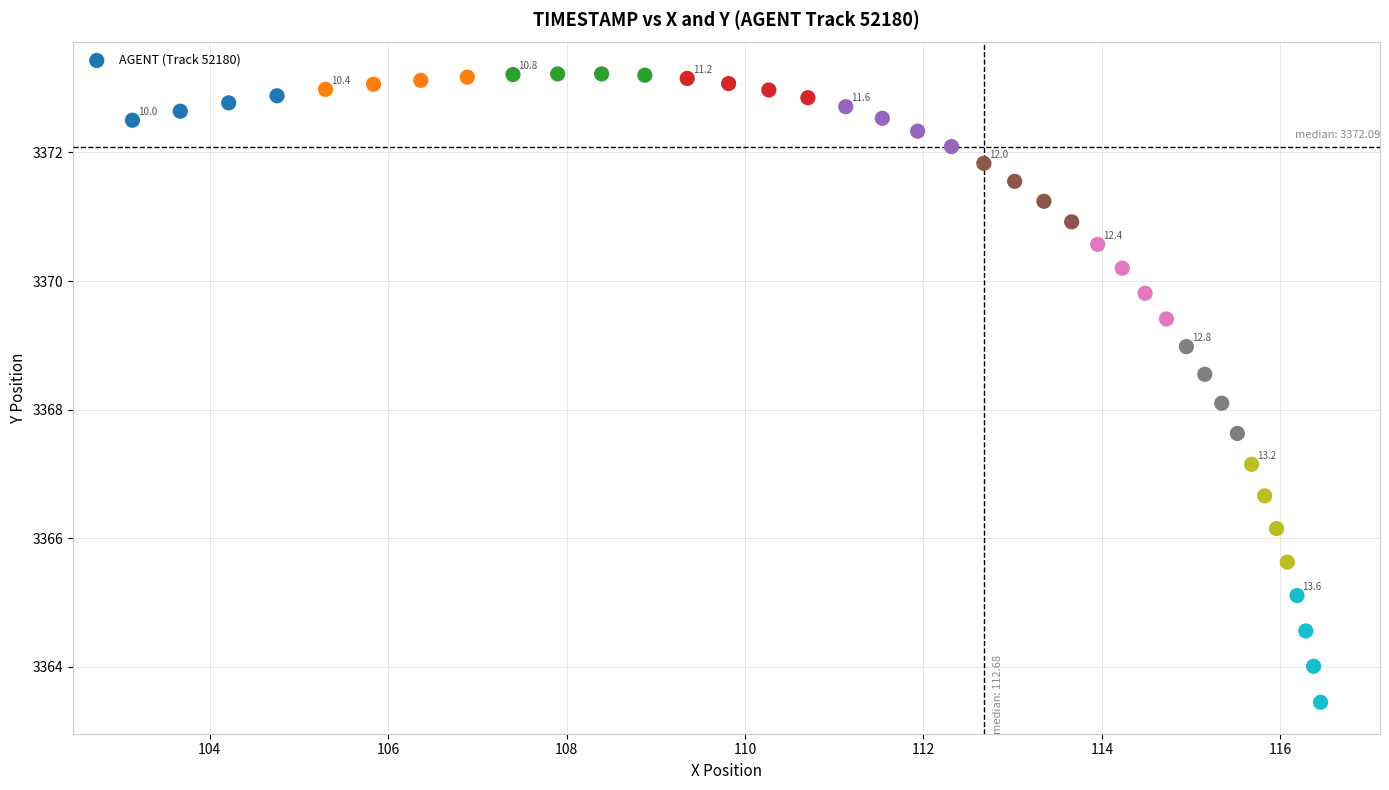

What is the range of X values (max minus min)?

13.3